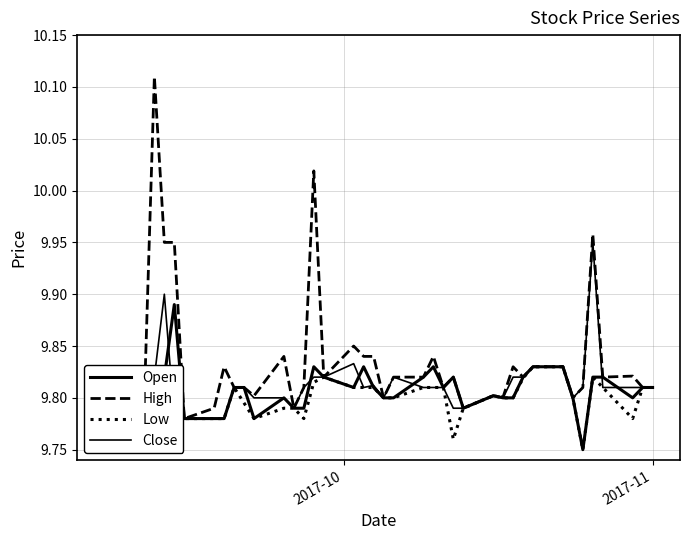

Which series has the largest total across all categories?

High